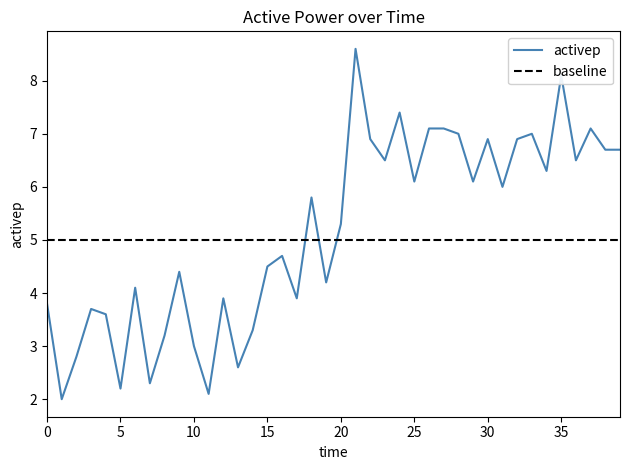

List the series in order of their peak value, lowest first.

baseline, activep